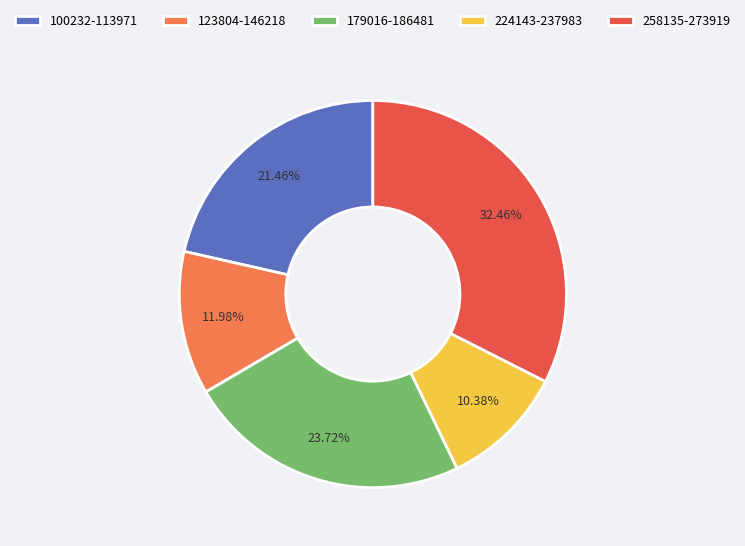

Approximately how many times larger is the value at 224143-237983 compared to 123804-146218?

0.9